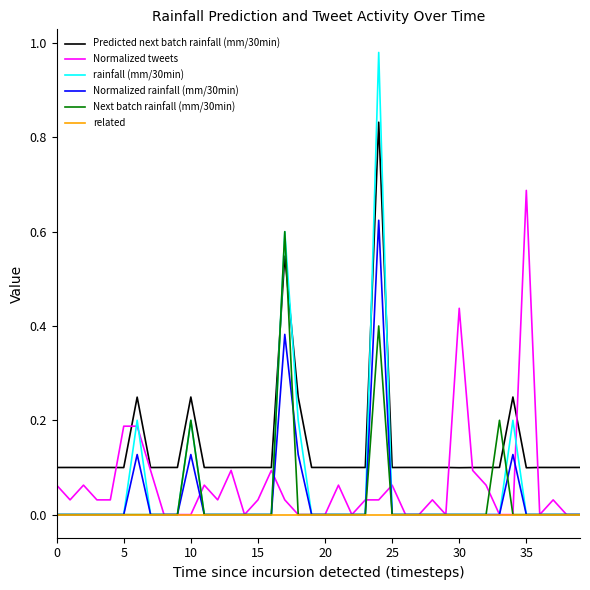

Which series has the largest range (max minus min)?

rainfall (mm/30min)